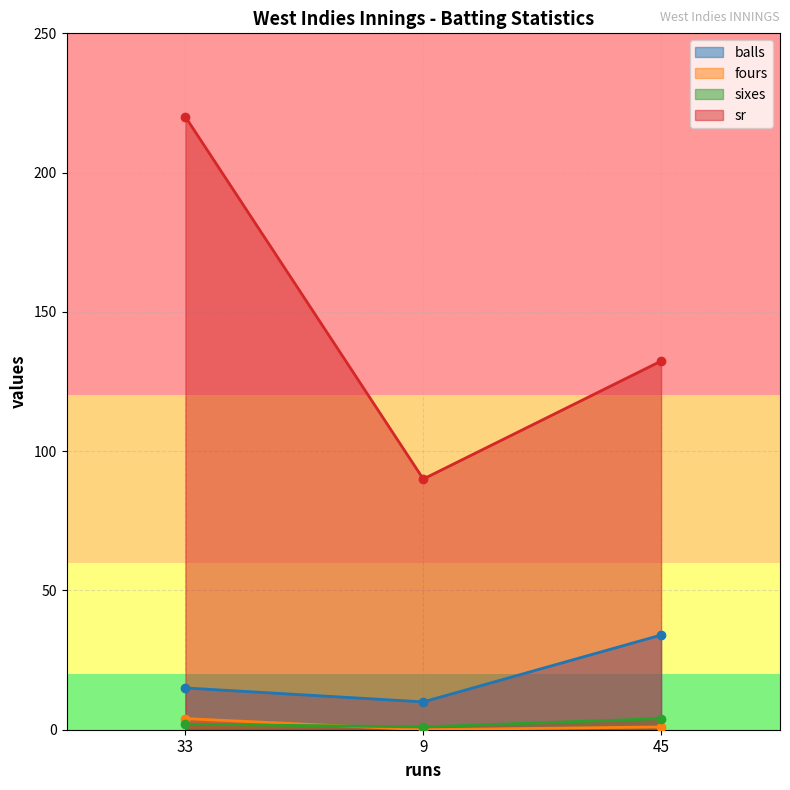

What is the sum of all balls values?

59.0